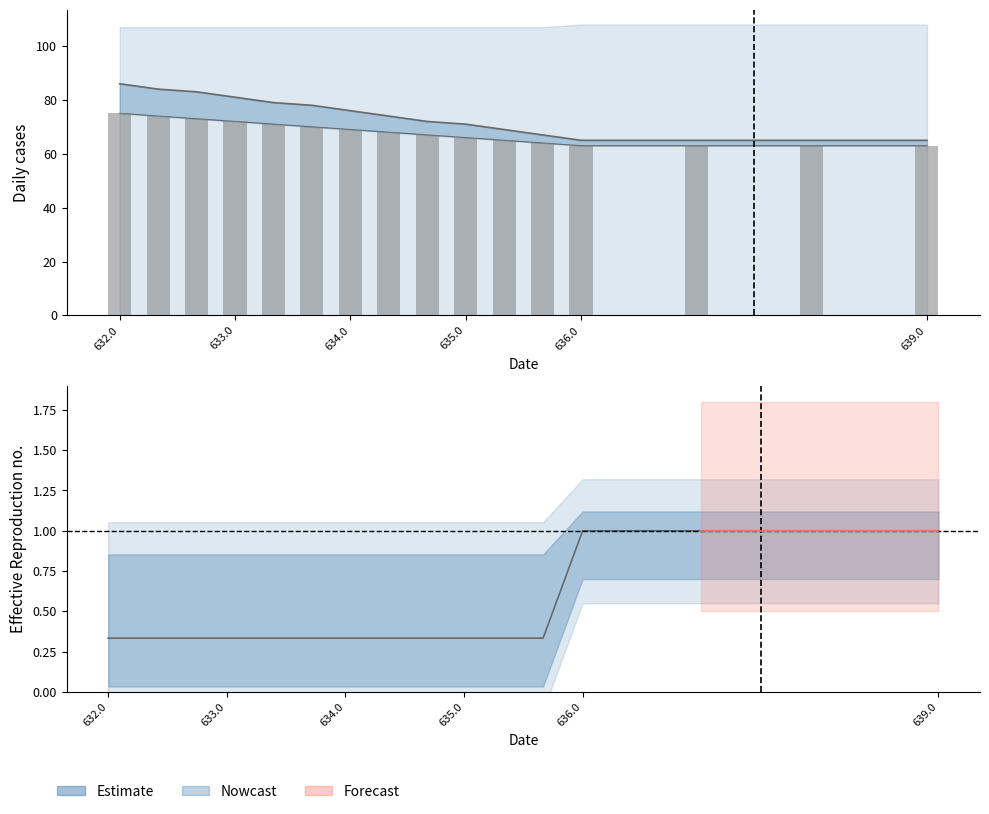

How many categories are shown in the chart?

16